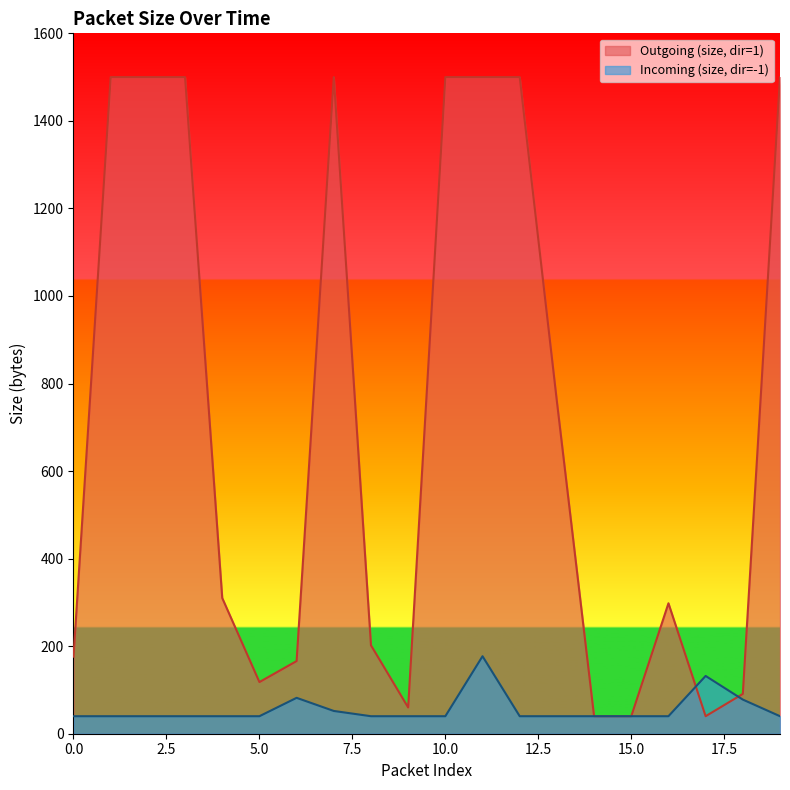

What is the sum of all Outgoing (size, dir=1) values?

14300